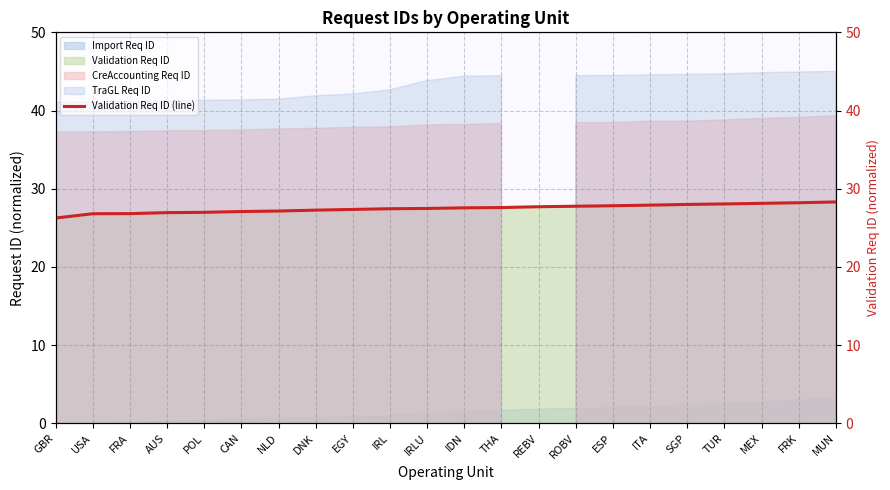

What is the label of the 6th point from the right?

ITA